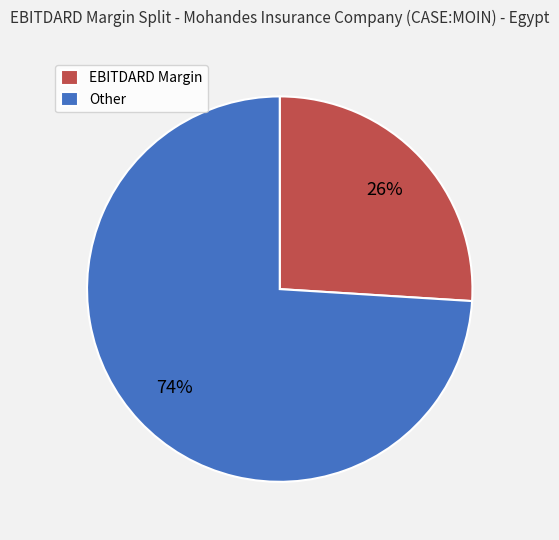

To the nearest percent, what percentage of the pie is Other?

74%